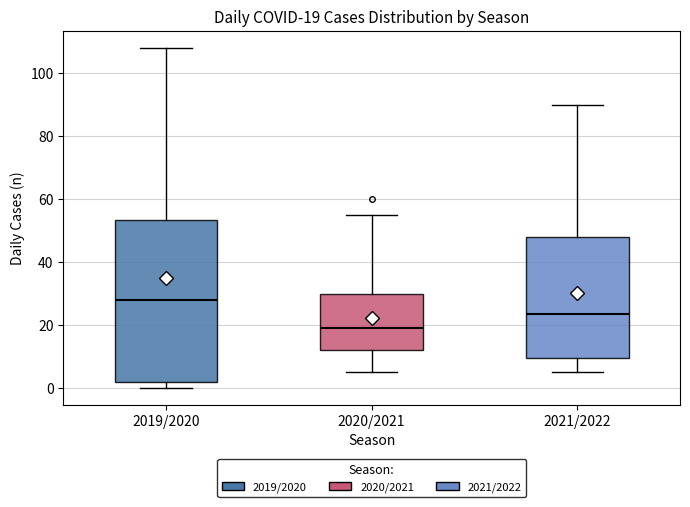

Which box has the highest median line?

2019/2020